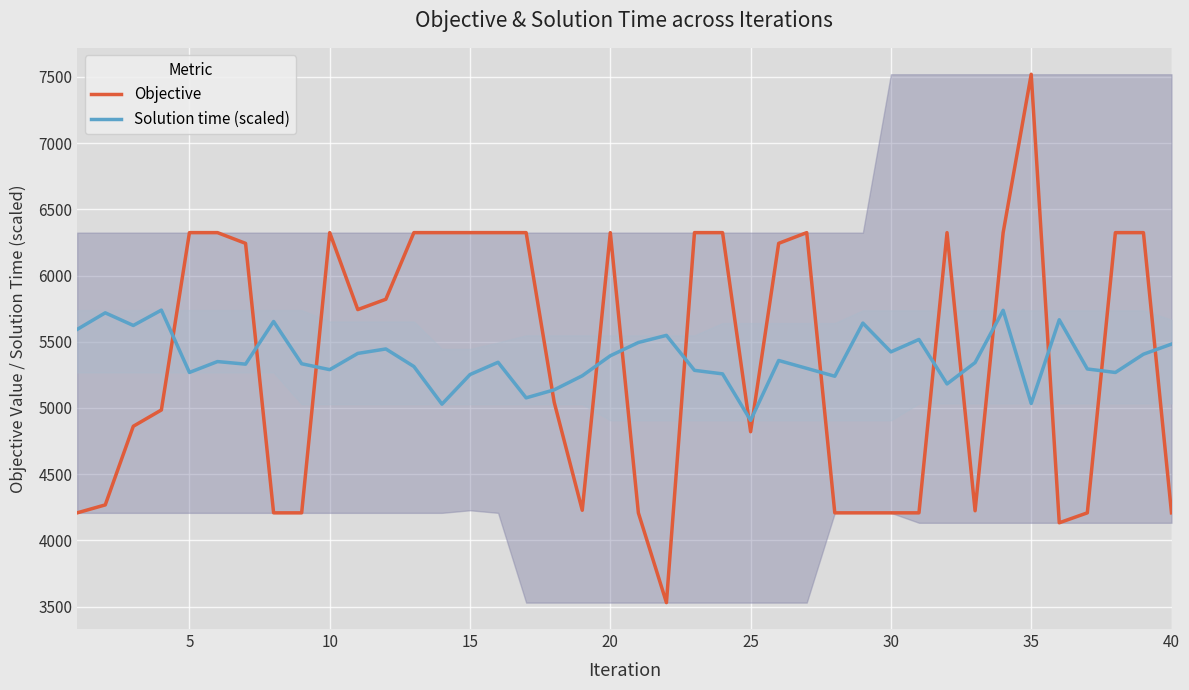

How many intersections are there between Solution time (scaled) and Objective?

16